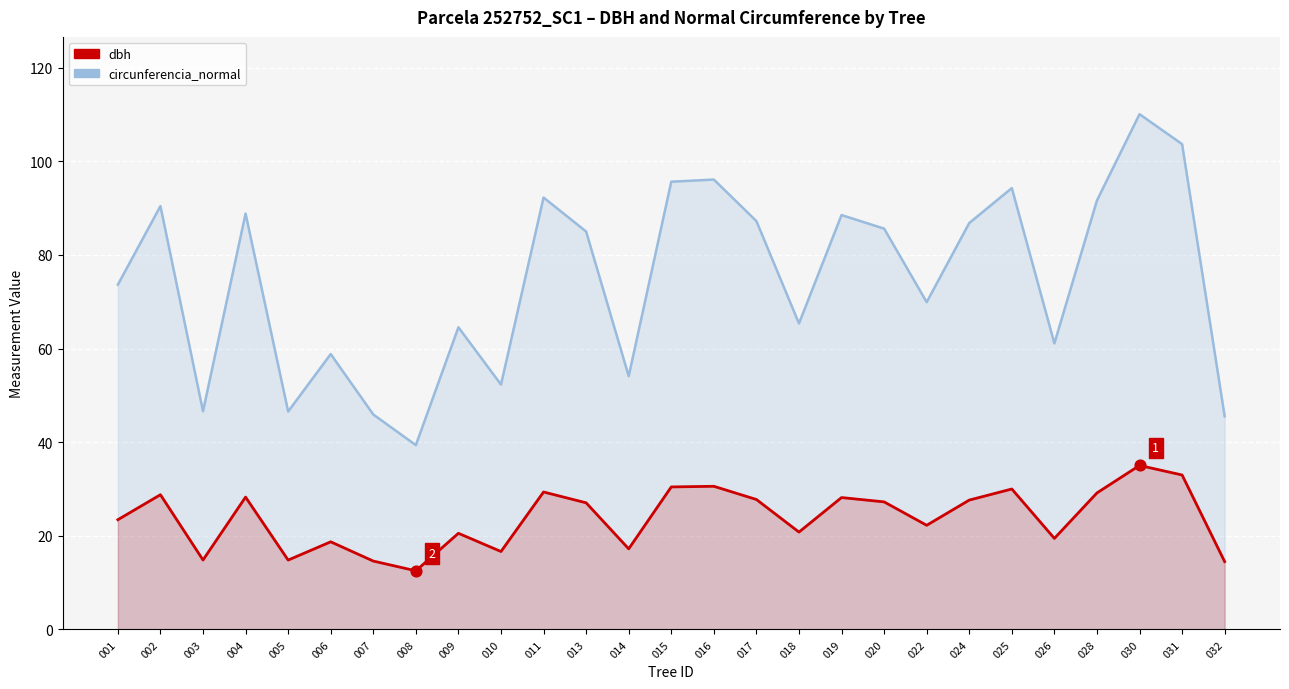

What are all the series names shown in the legend?

circunferencia_normal, dbh